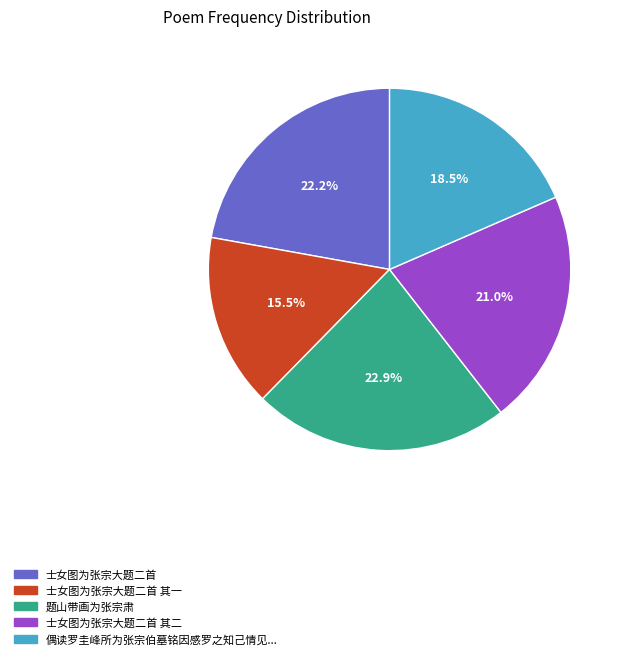

Count the number of slices in the pie.

5